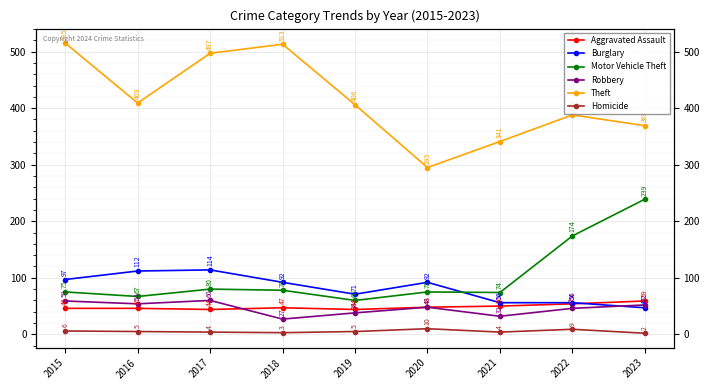

Rank the categories by Homicide value from lowest to highest.

2023, 2018, 2017, 2021, 2016, 2019, 2015, 2022, 2020